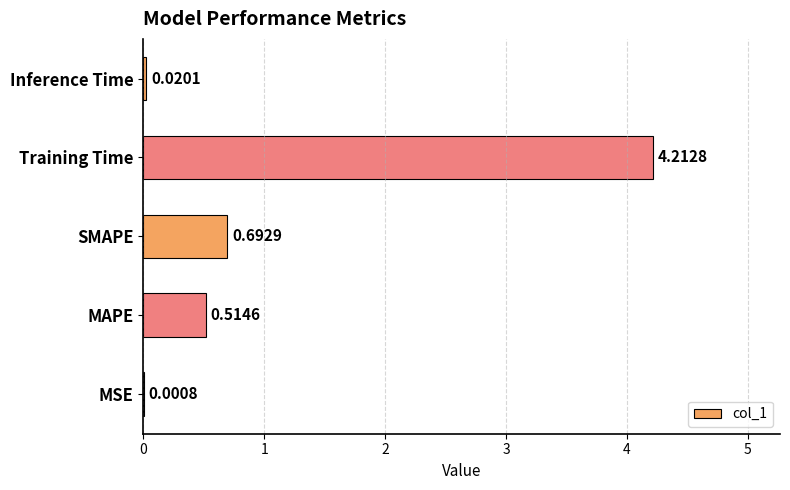

Which has a higher value, Training Time or MAPE?

Training Time